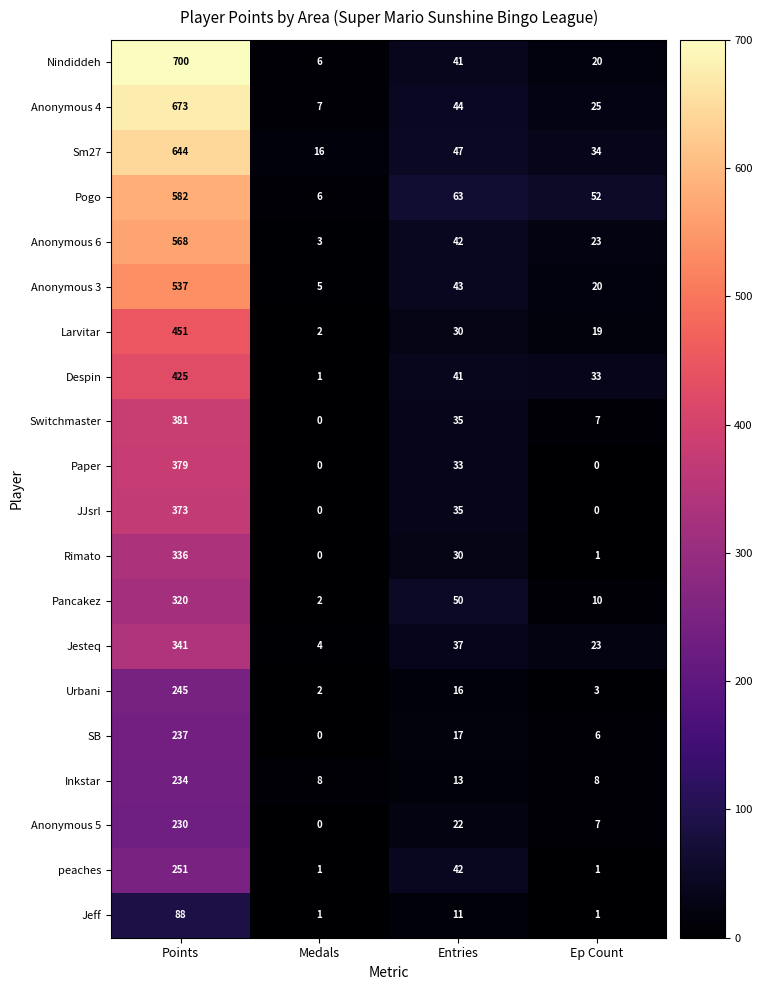

The Larvitar series shows 3 at Medals. True or false?

False